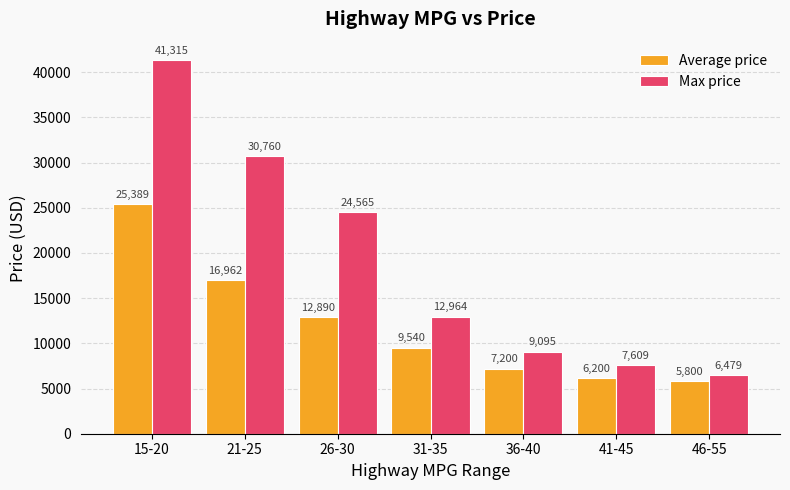

The Average price series shows 5319 at 31-35. True or false?

False